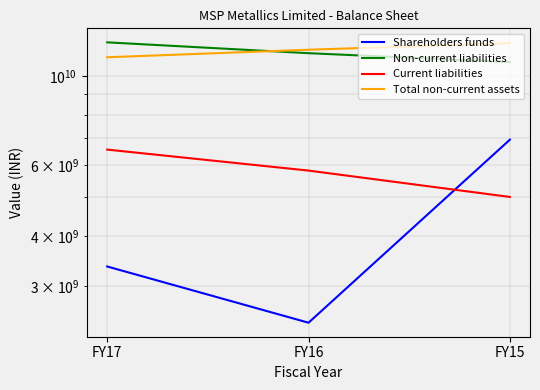

Which series has the largest range (max minus min)?

Shareholders funds